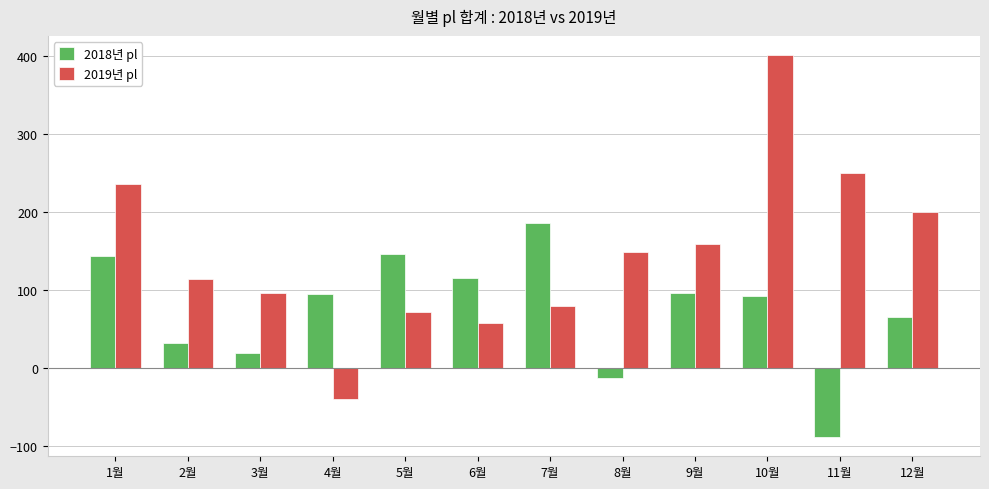

Where does the 2018년 pl series first go above 94?

1월